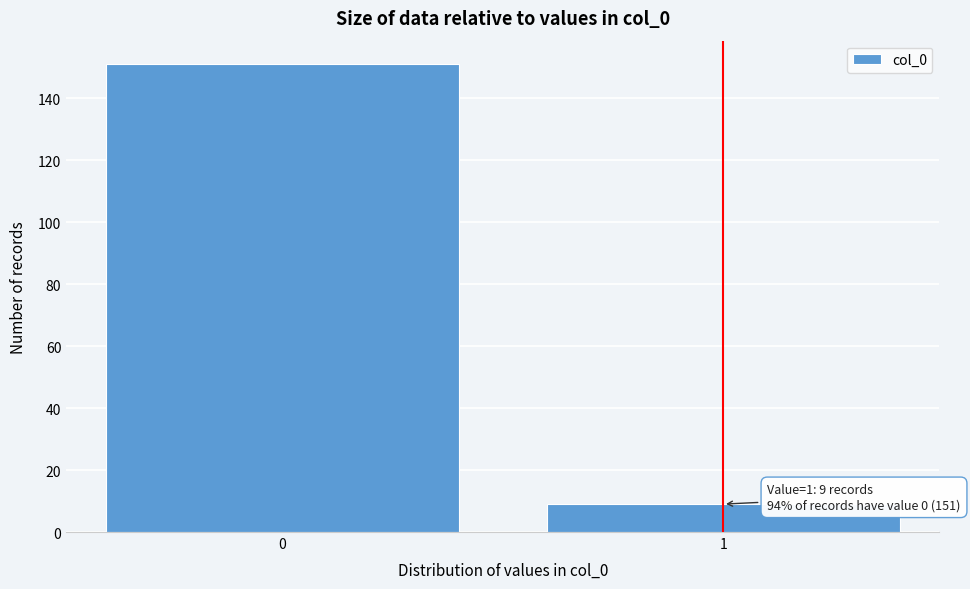

Reading right to left, list all the values displayed in this chart.

1=9	0=151